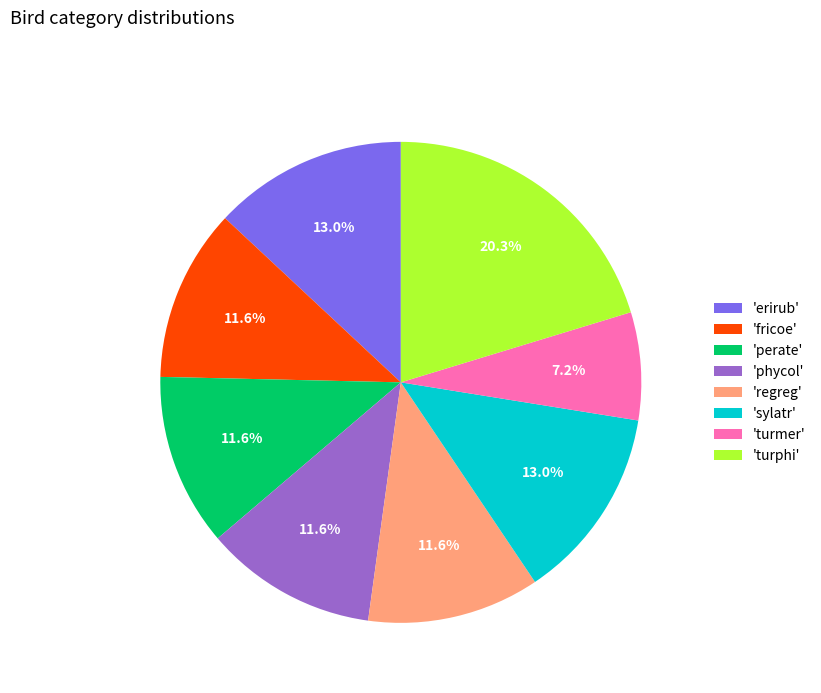

What percentage is NOT represented by 'fricoe'?

88.4%